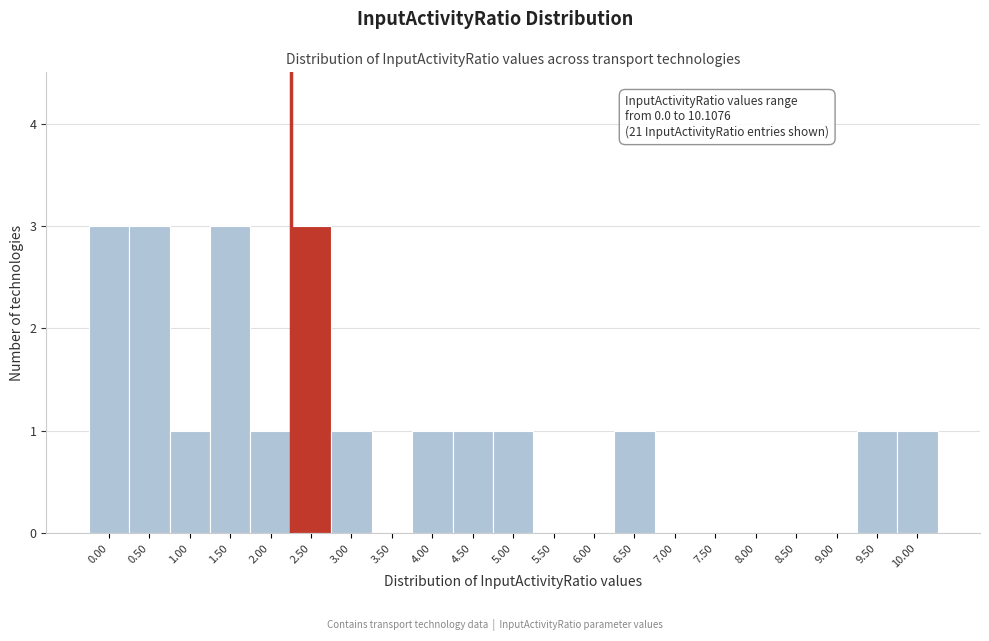

Reading left to right, what are all the values shown in this chart?

0.00=3	0.50=3	1.00=1	1.50=3	2.00=1	2.50=3	3.00=1	3.50=0	4.00=1	4.50=1	5.00=1	5.50=0	6.00=0	6.50=1	7.00=0	7.50=0	8.00=0	8.50=0	9.00=0	9.50=1	10.00=1